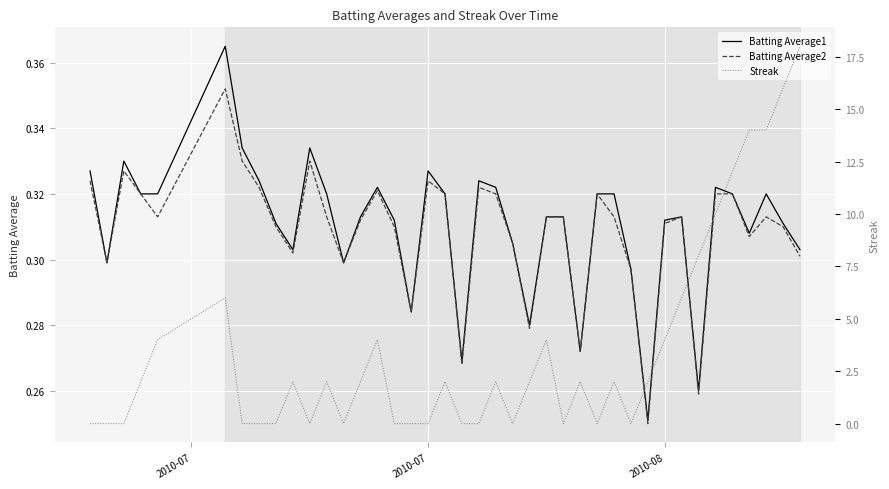

True or false: Streak has more than 0 interior local peaks.

True